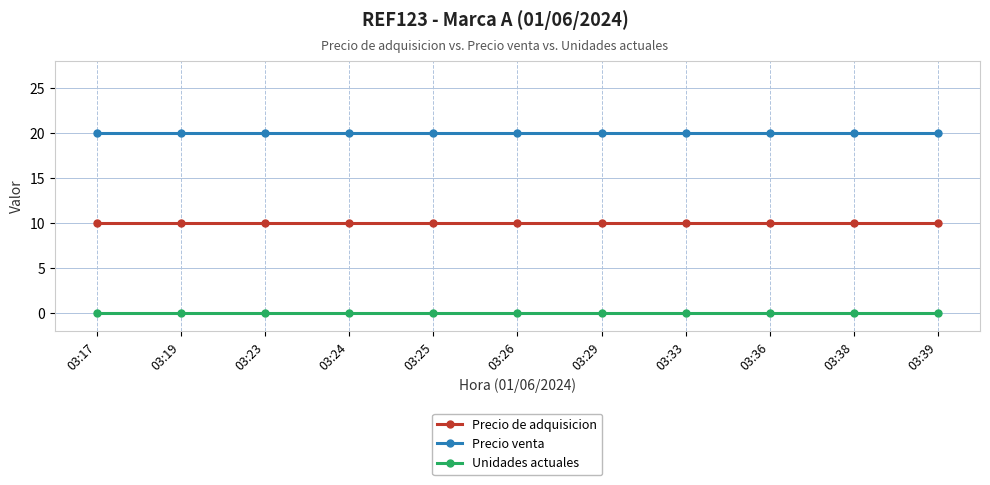

What is the minimum value for Precio venta?

20